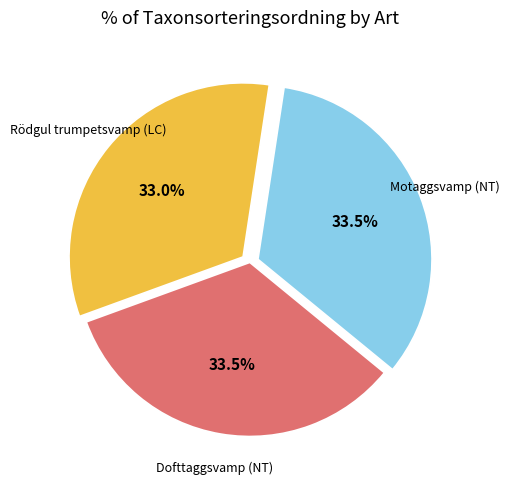

Is there a majority slice in this chart?

No